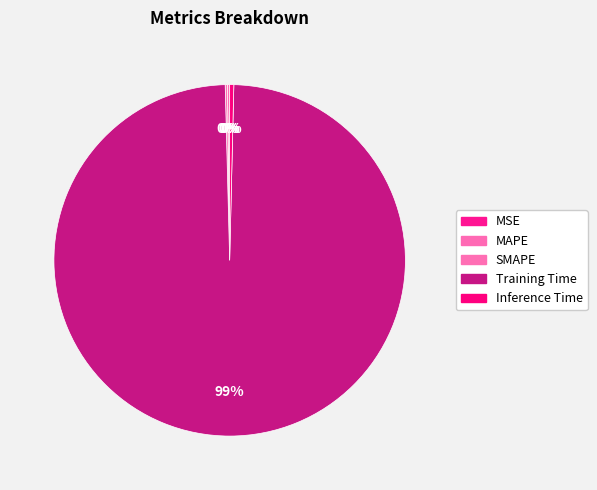

What is the largest slice in the pie chart?

Training Time